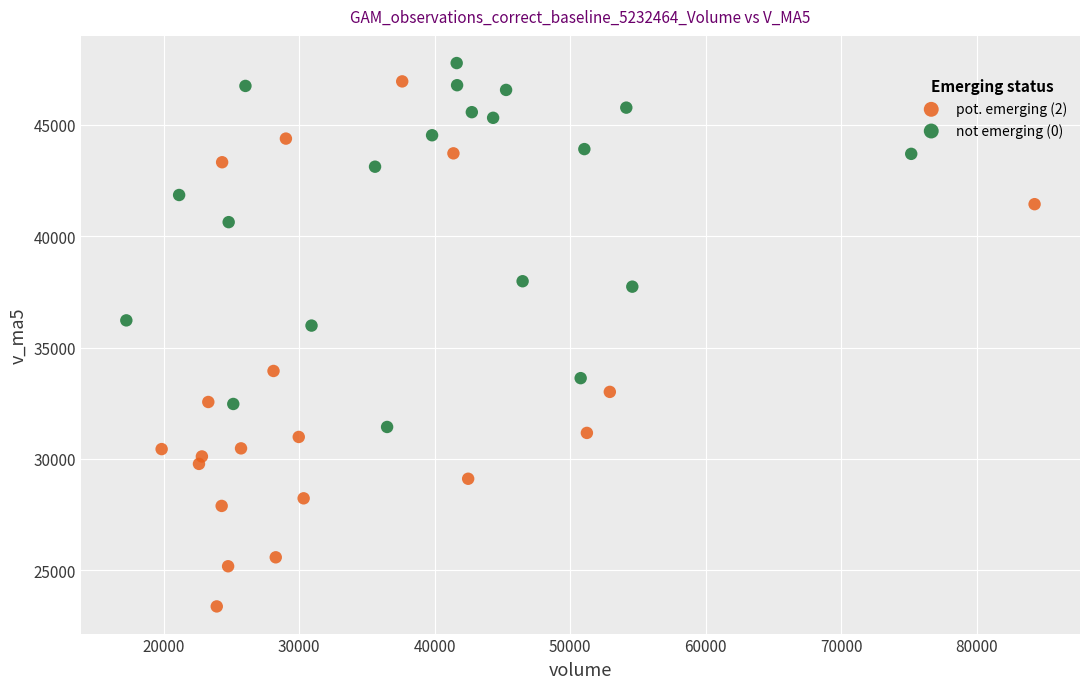

Which series has the largest Y range (max minus min)?

pot. emerging (2)